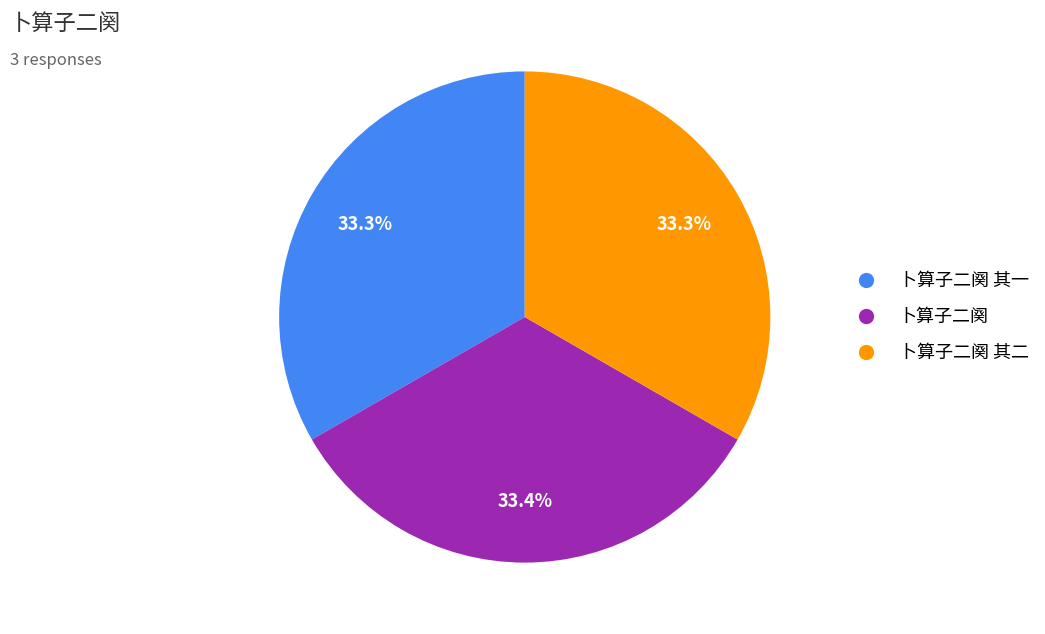

Is there any slice that represents more than half of the pie?

No